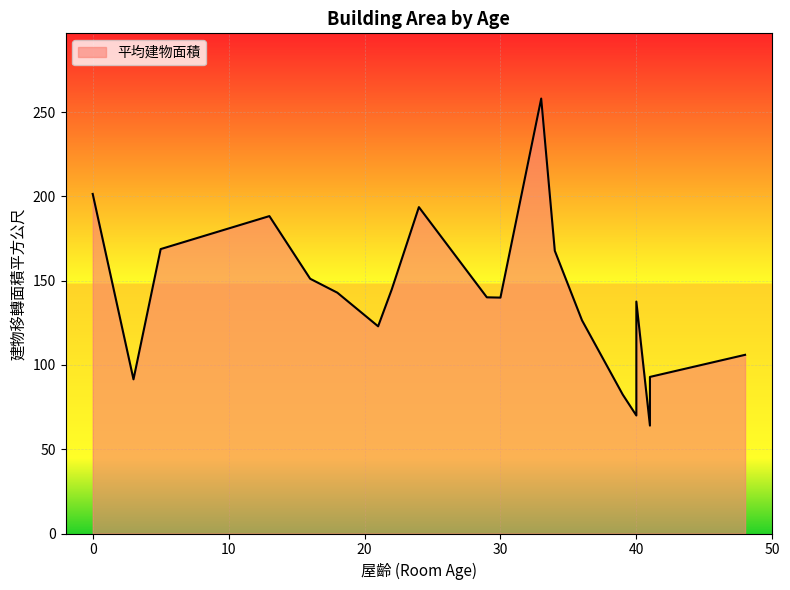

What is the difference between the values at 30 and 3?

48.5